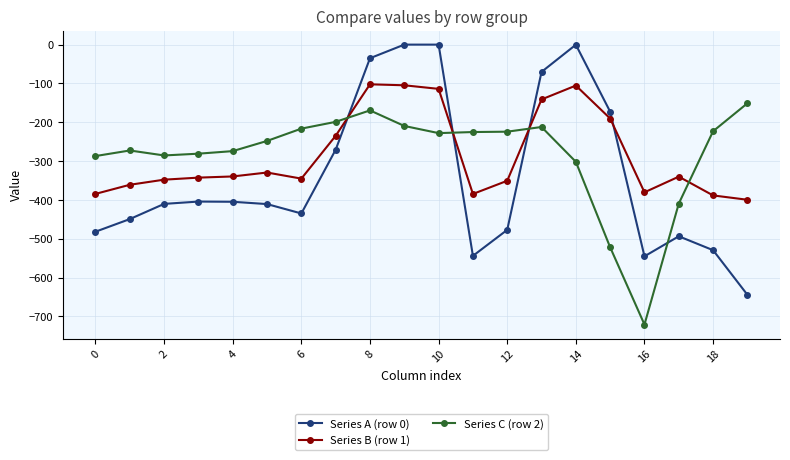

What is the lowest value of the Series A (row 0) series?

-644.5